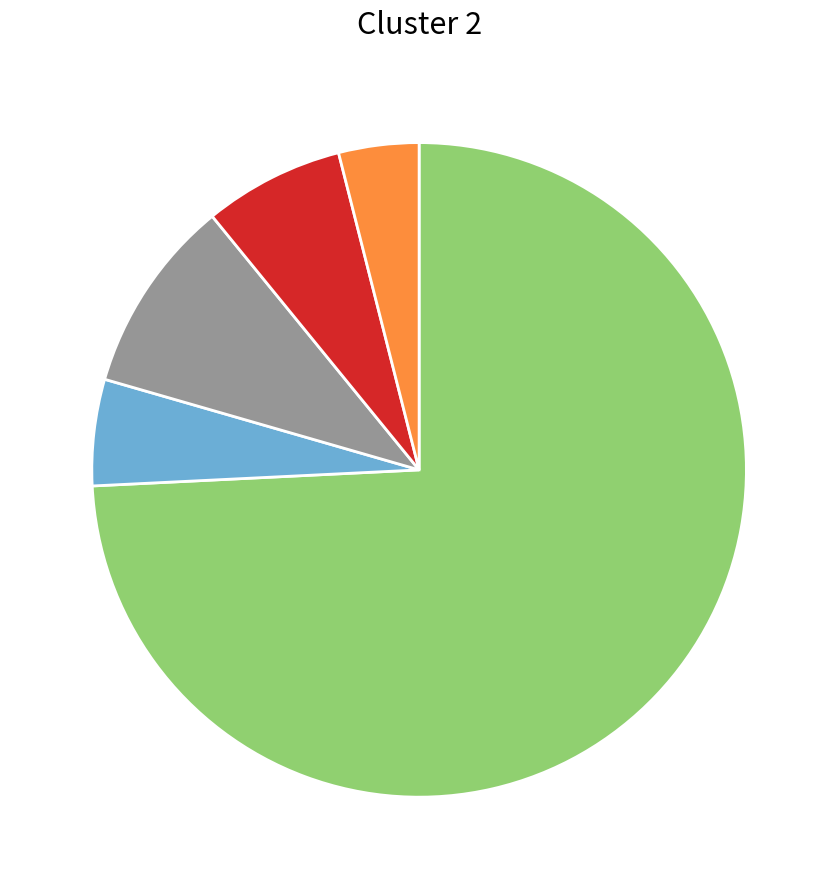

Is there any slice that represents more than half of the pie?

Yes